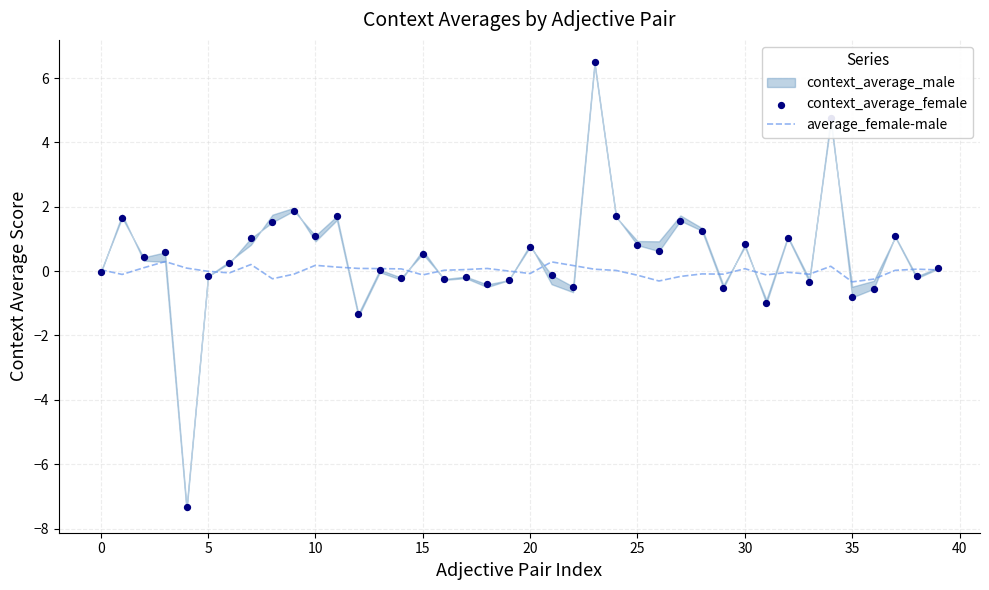

At how many categories does at least one series exceed 4?

2